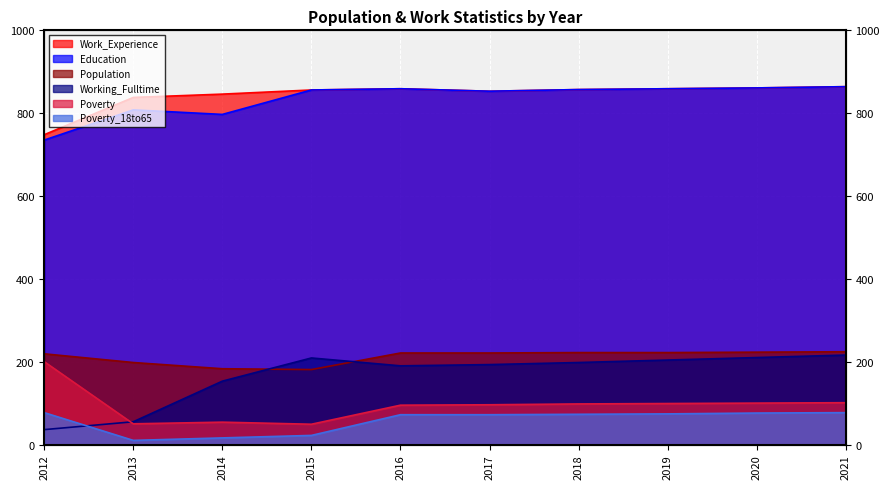

Read the Population value at 2015, to the nearest 5.

180